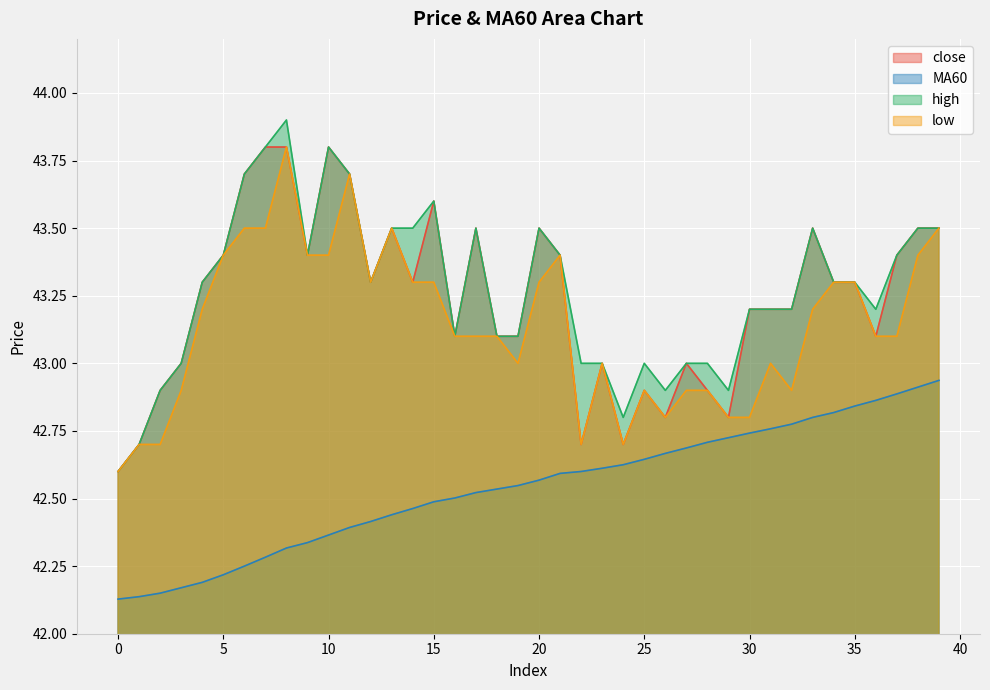

In high, how many points are lower than both neighbors (excluding endpoints)?

7